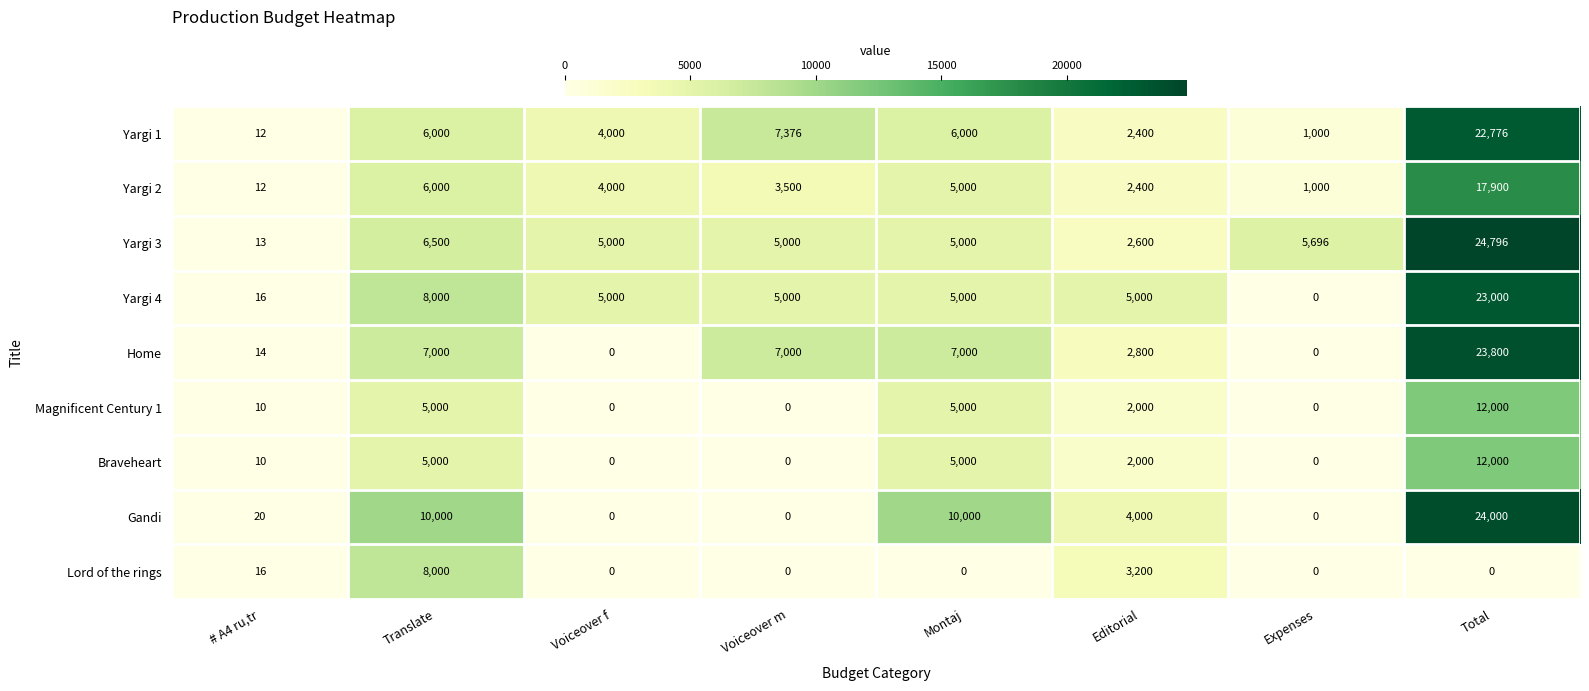

What is the average value of the Braveheart series?

3001